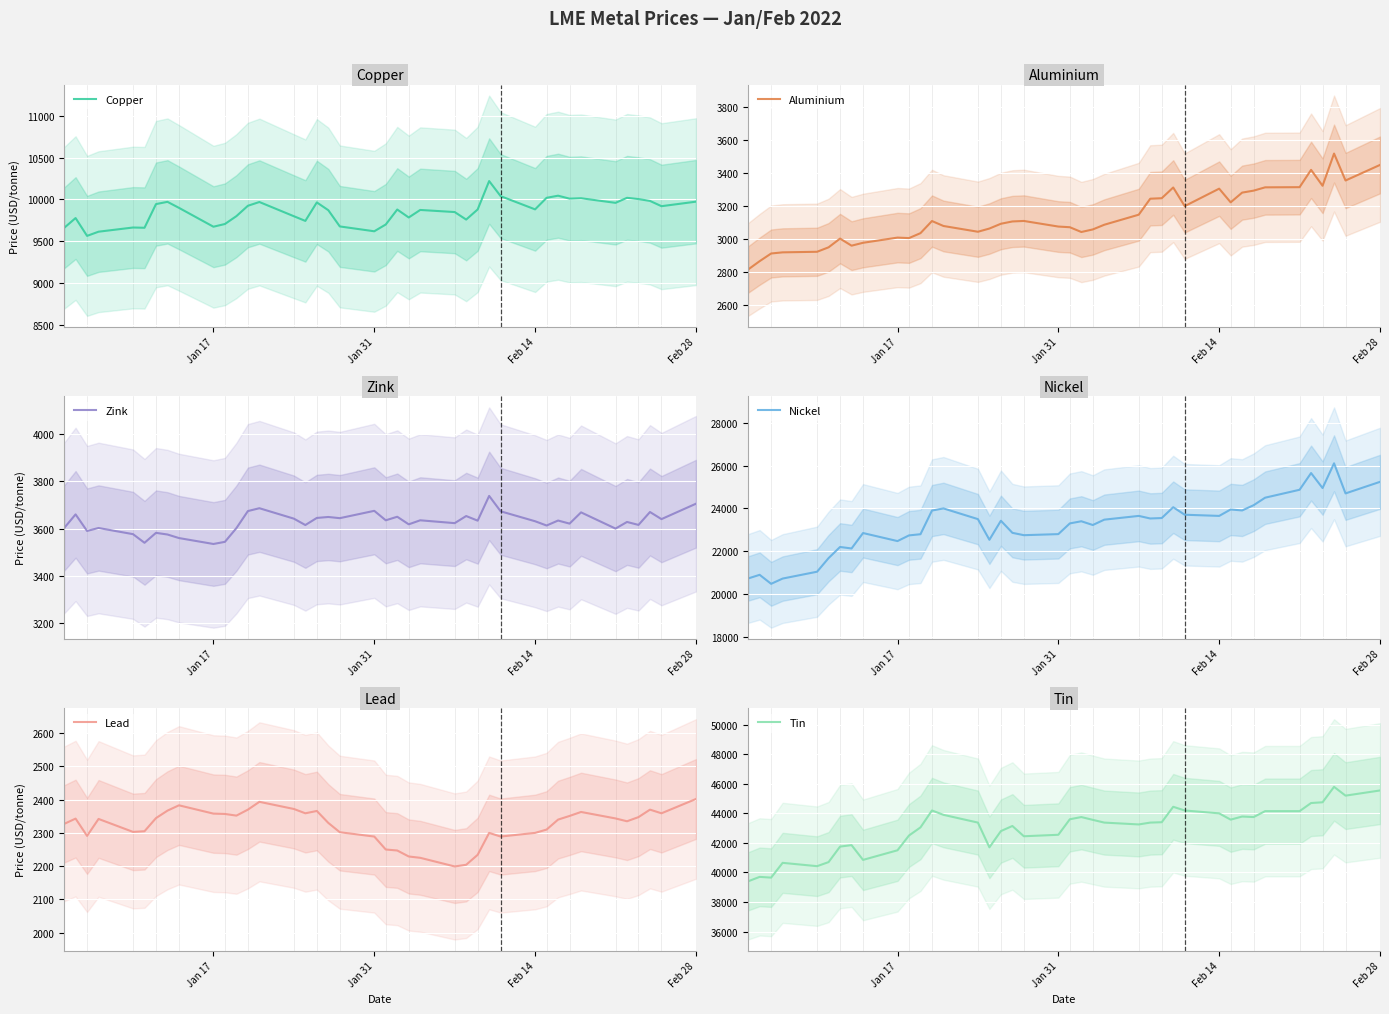

How many data points in Nickel are above 23475?

19